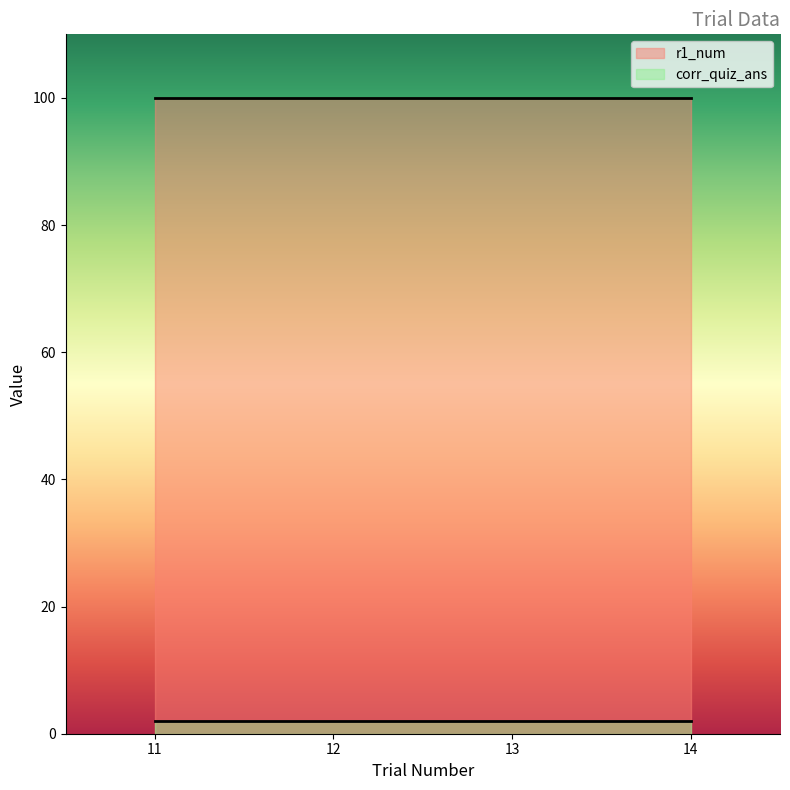

At which category is the sum across all series the highest?

11